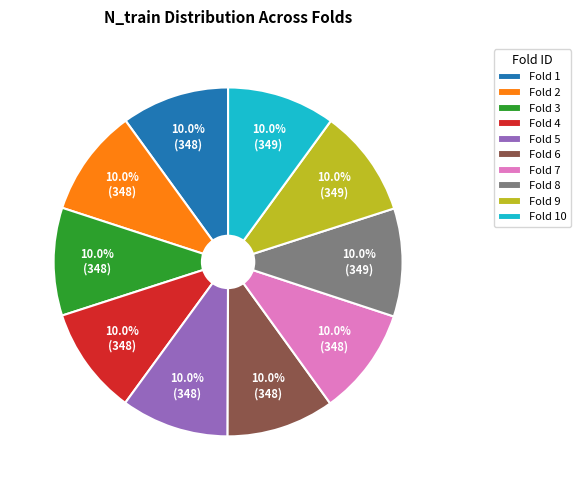

Do Fold 7 and Fold 1 together represent more than half of the pie?

No